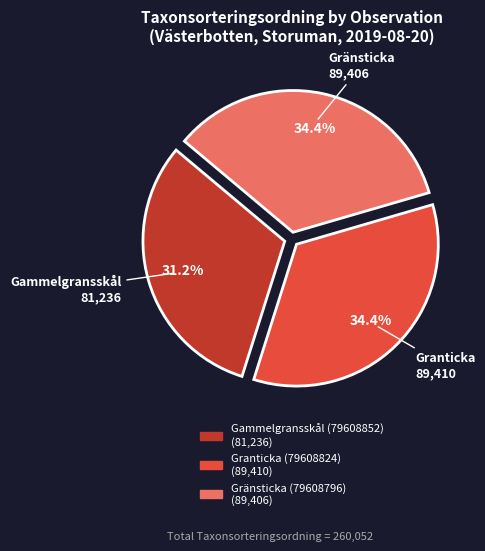

To the nearest percent, what portion does Gammelgransskål (79608852) represent?

31%